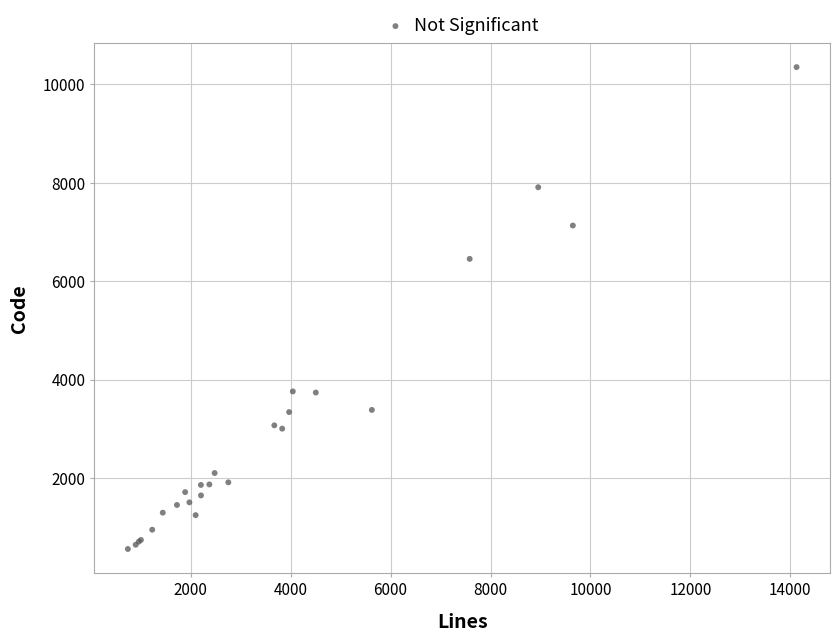

What Y value in the scatter plot is closest to 5452?

6452